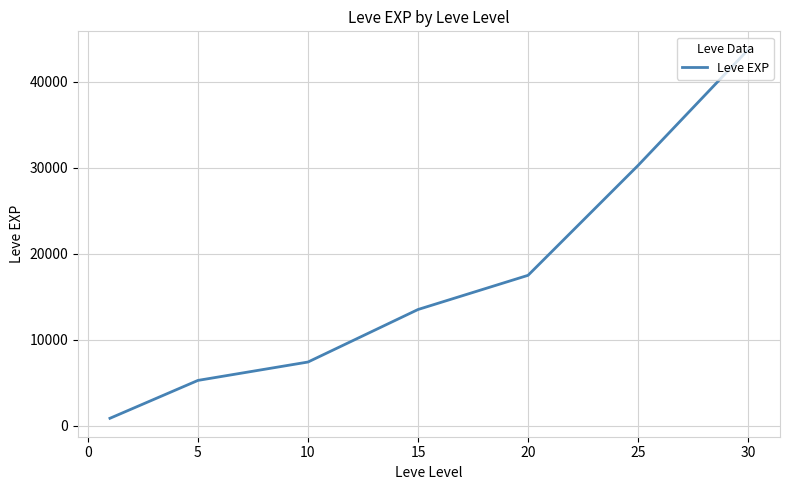

What is the difference between the maximum and minimum values?

42876.7